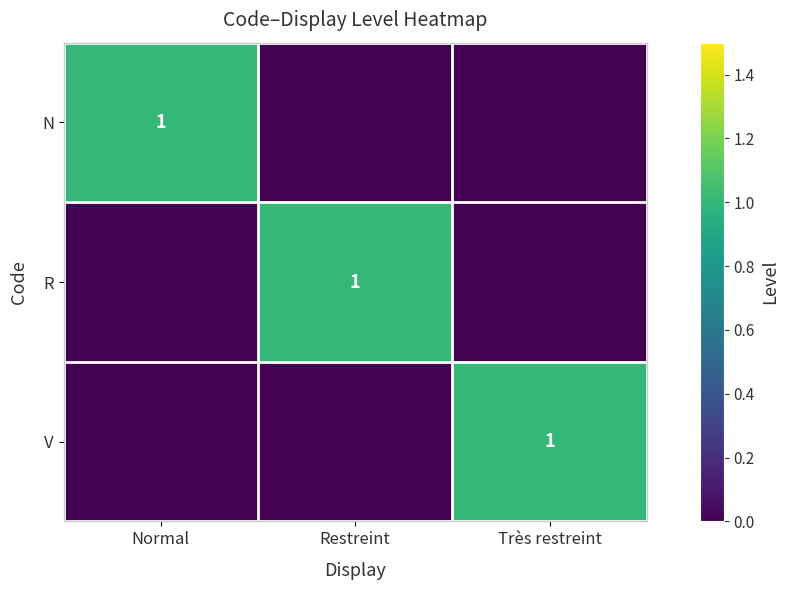

At how many categories does at least one series exceed 0?

3